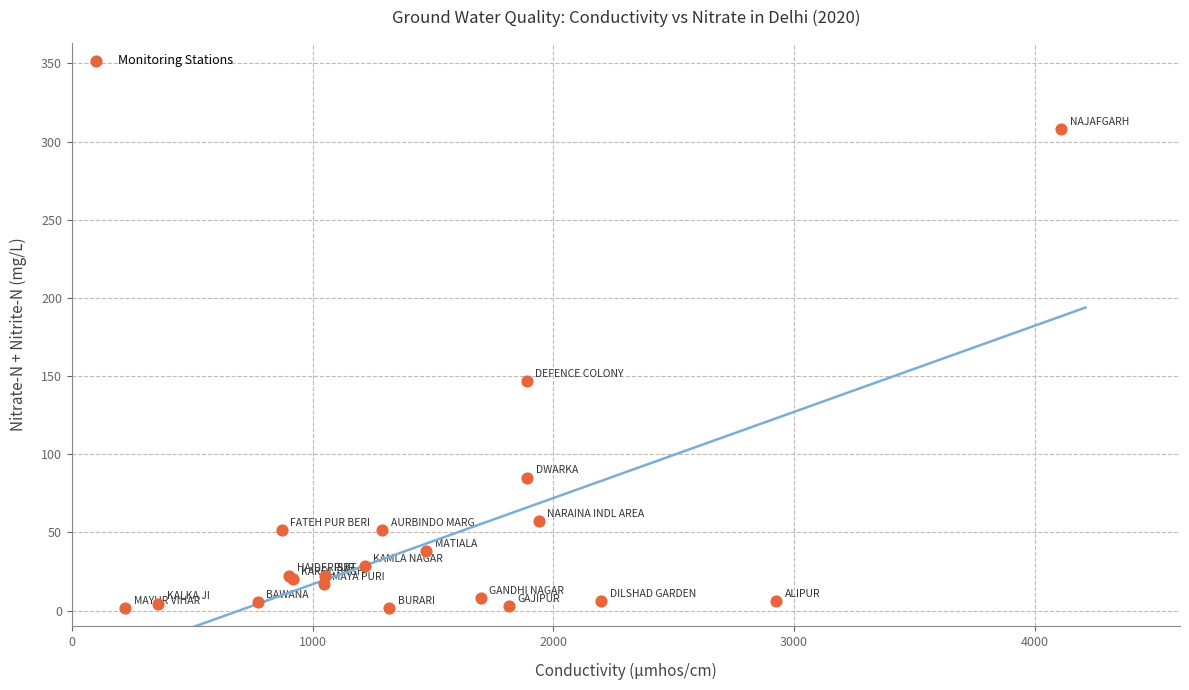

What Y value in the scatter plot is closest to 154?

147.0